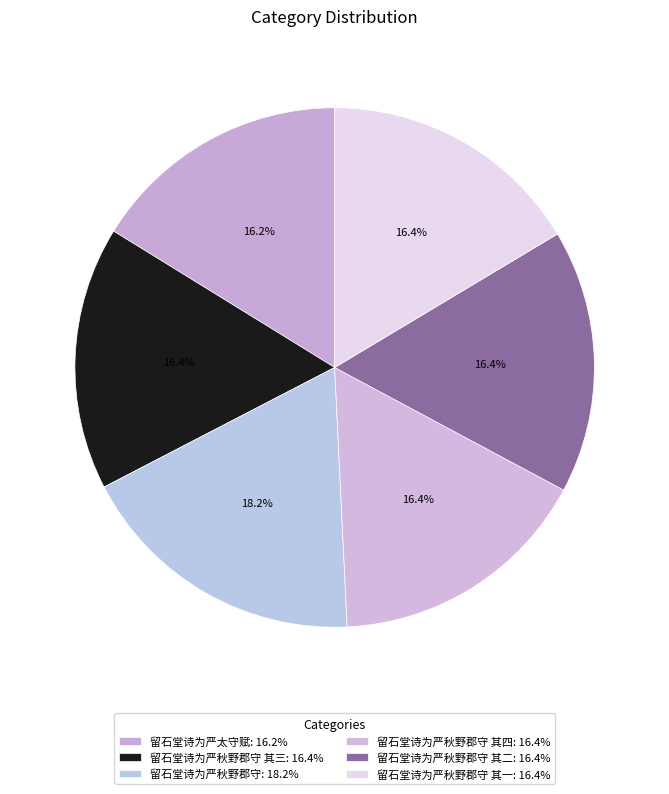

How many segments does this pie chart have?

6